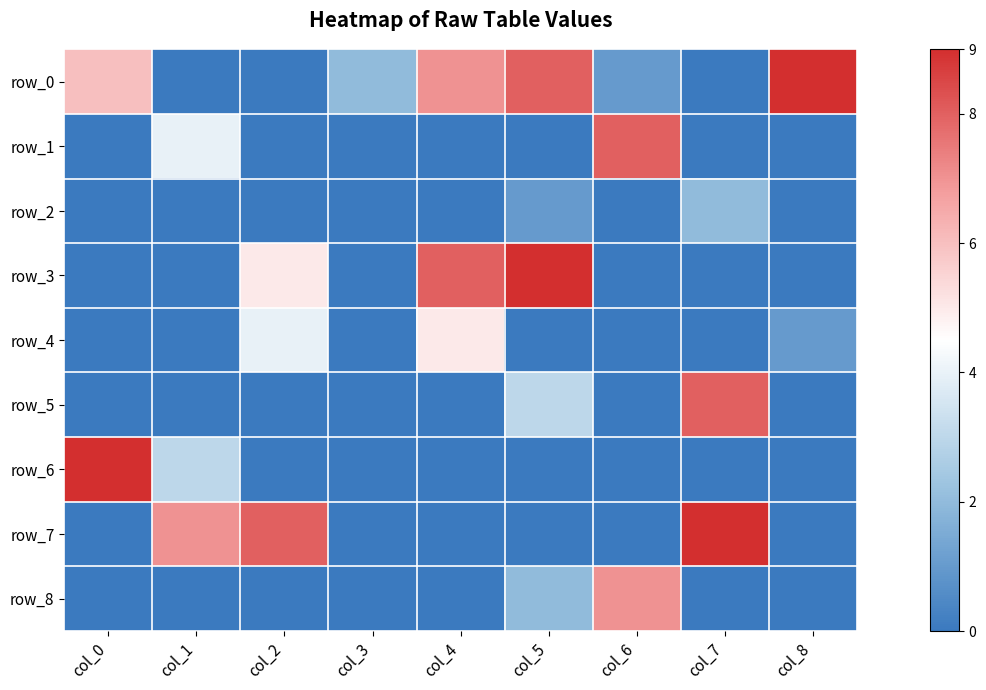

At col_5, list the series in order from largest to smallest.

row_3, row_0, row_5, row_8, row_2, row_1, row_4, row_6, row_7